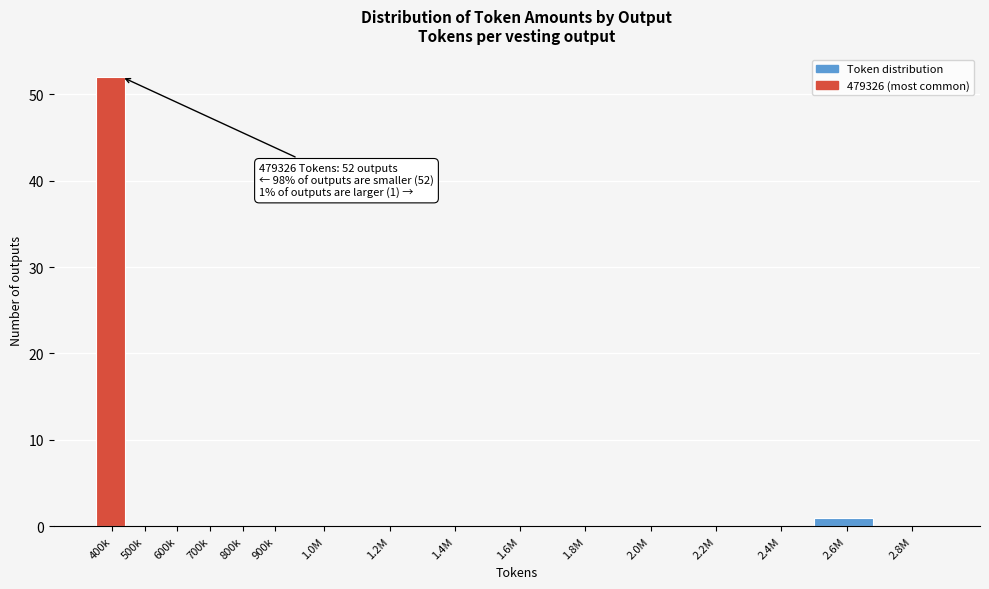

Reading left to right, transcribe all the data shown in this chart.

400k=52	500k=0	600k=0	700k=0	800k=0	900k=0	1.0M=0	1.2M=0	1.4M=0	1.6M=0	1.8M=0	2.0M=0	2.2M=0	2.4M=0	2.6M=1	2.8M=0